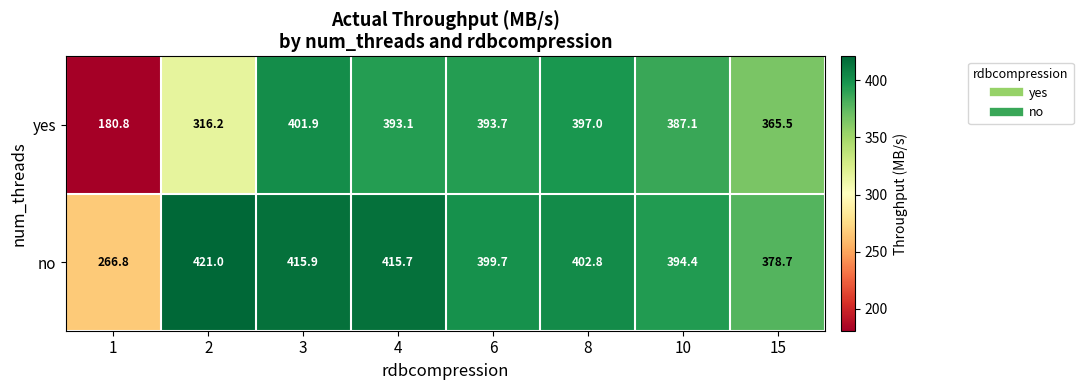

Where does the yes series first go above 393?

3